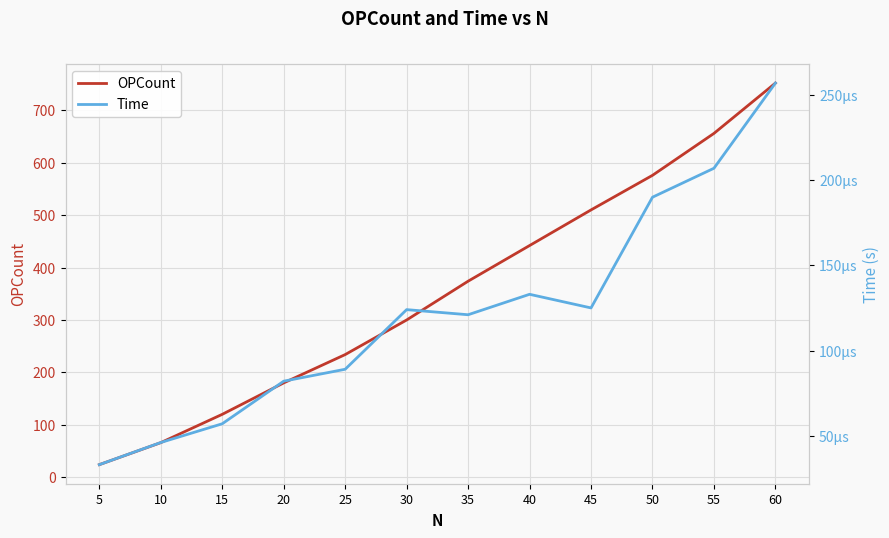

At which category does the chart reach its minimum across all series?

5